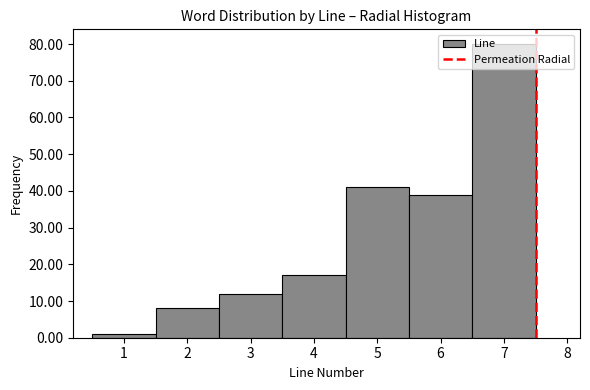

Over which range of the x-axis is the bar tallest?

6.5 to 7.5